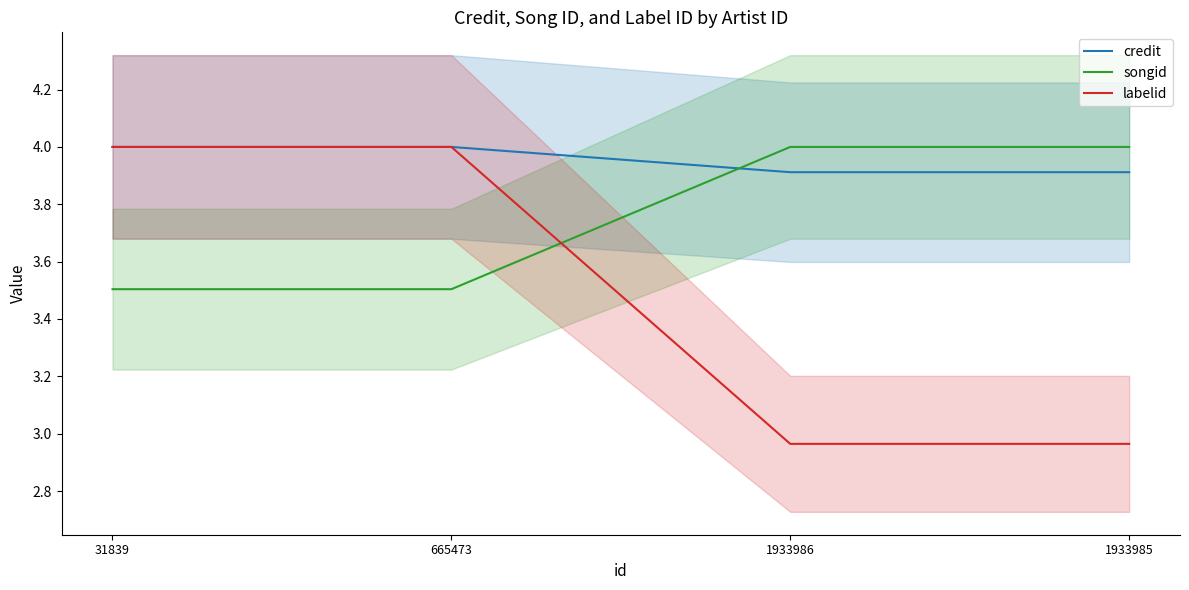

True or false: labelid has a value of 5.3 at 1933985.

False